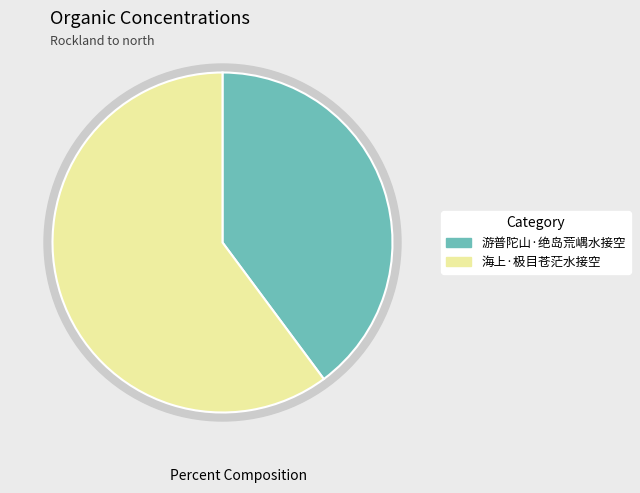

Is there any slice that represents more than half of the pie?

Yes